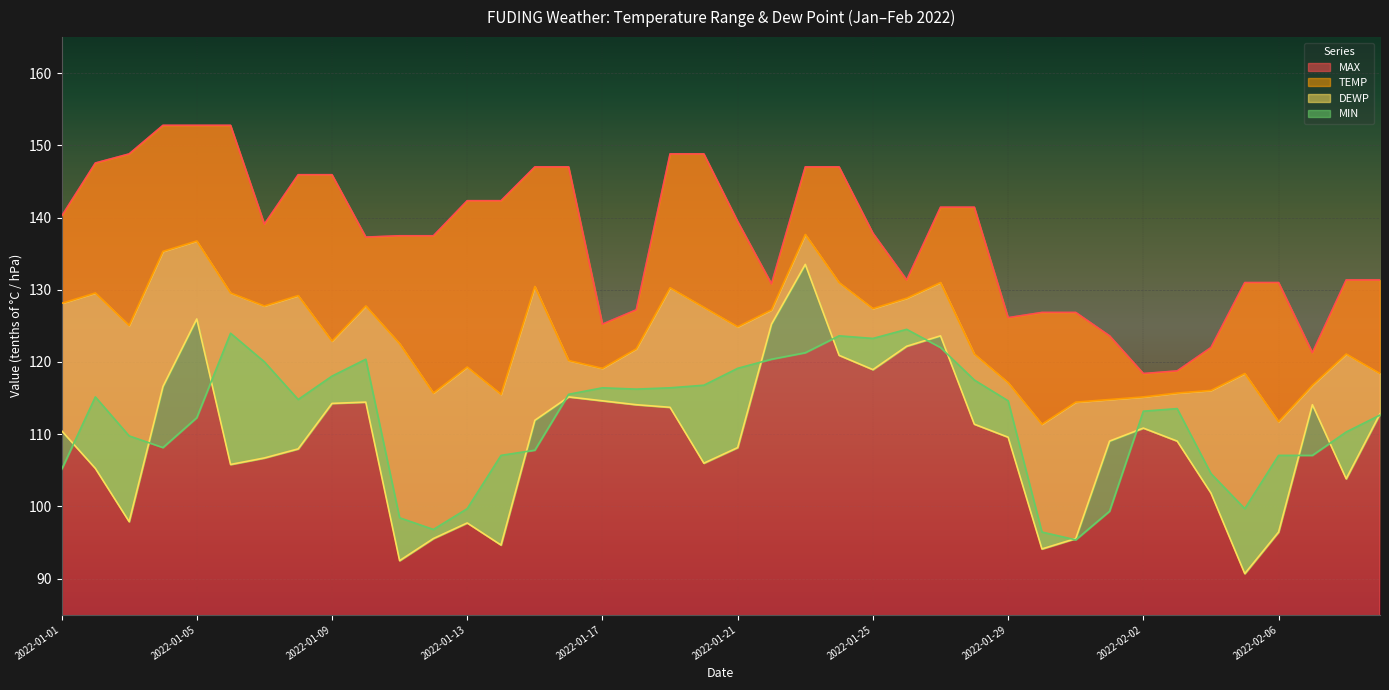

Does the chart display data point markers on the line(s)?

No